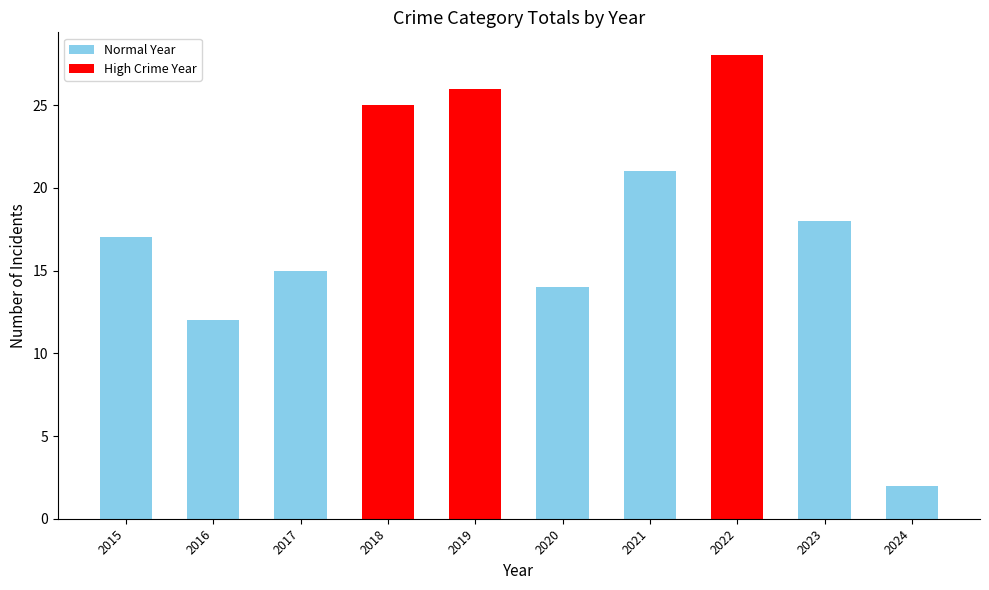

At which category does the chart reach its peak across all series?

2022